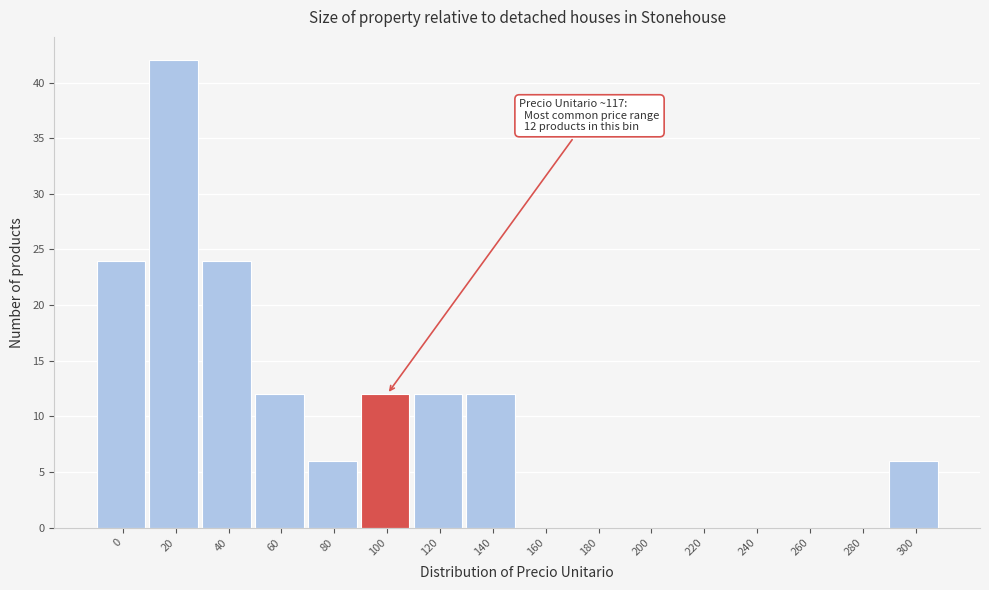

Reading left to right, what are all the values shown in this chart?

0=24	20=42	40=24	60=12	80=6	100=12	120=12	140=12	160=0	180=0	200=0	220=0	240=0	260=0	280=0	300=6